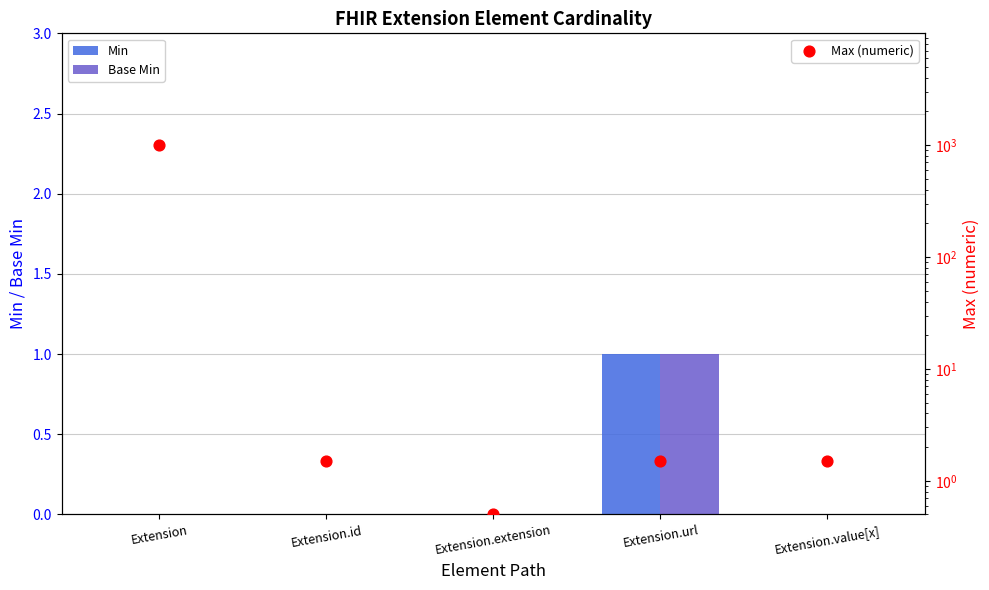

Which series reaches the maximum Y coordinate?

Max (numeric)